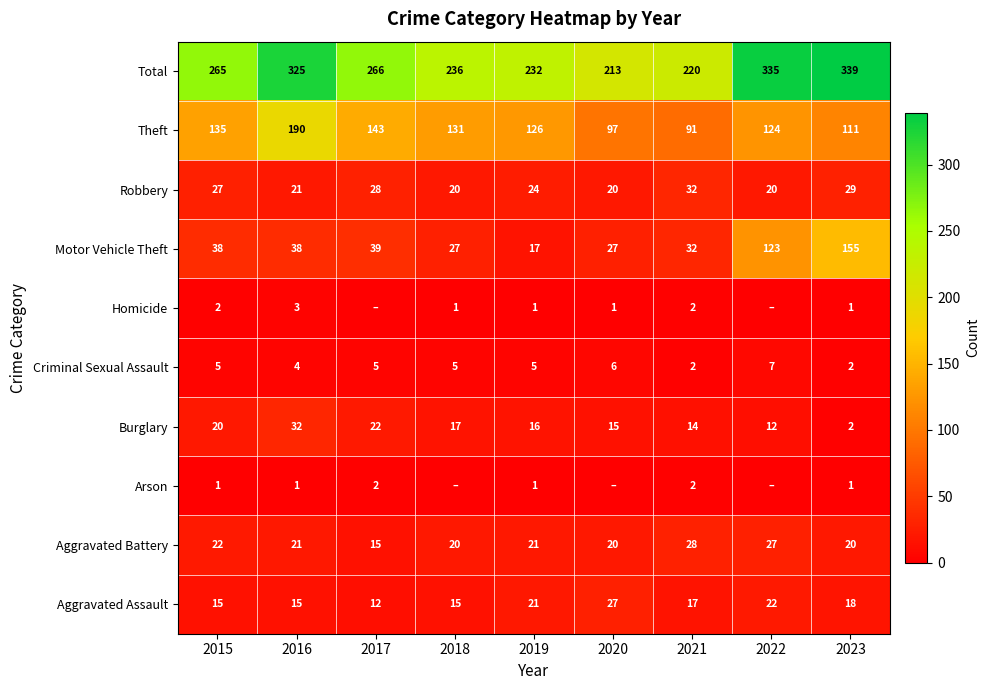

What is the difference between the highest and lowest values at 2015?

264